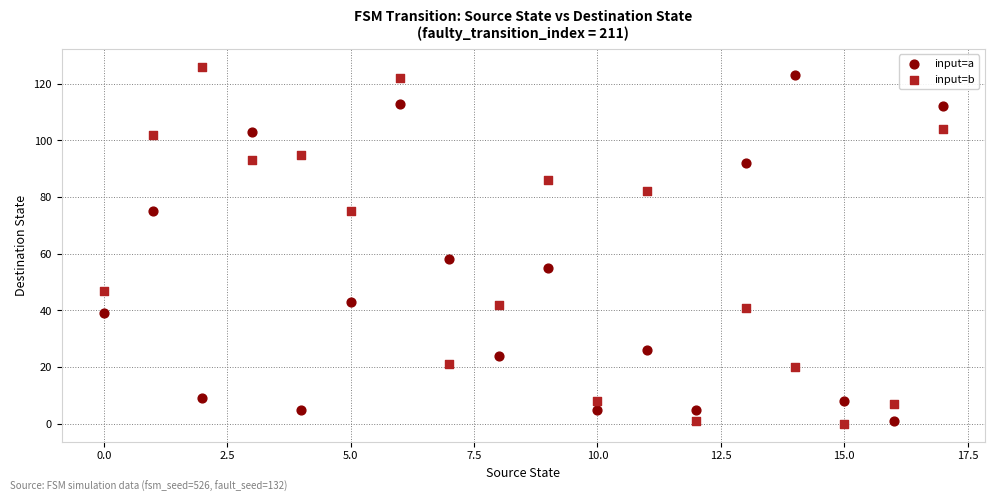

What are all the series names shown in the legend?

input=a, input=b